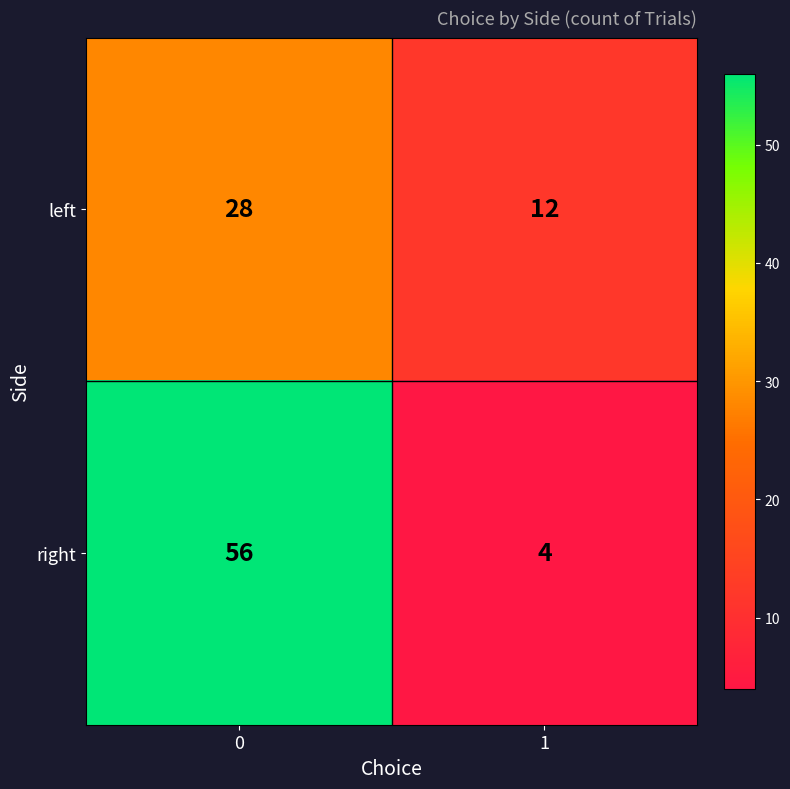

Rank the series by their average value, from lowest to highest.

left, right